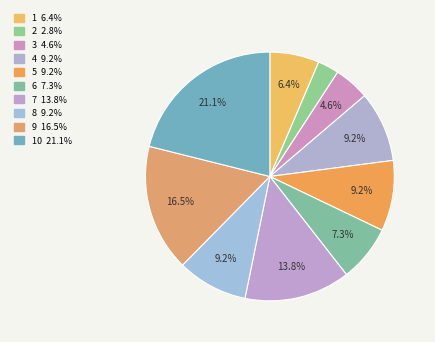

How many segments does this pie chart have?

10